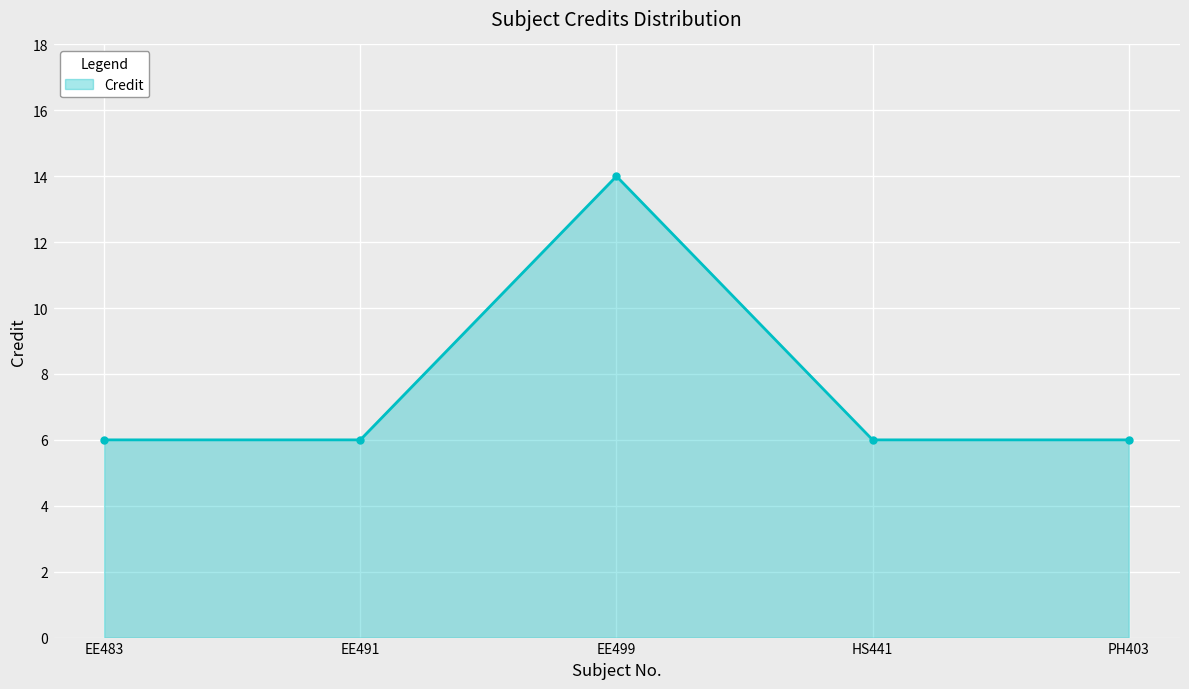

What is the ratio of the value at EE499 to the value at HS441?

2.3